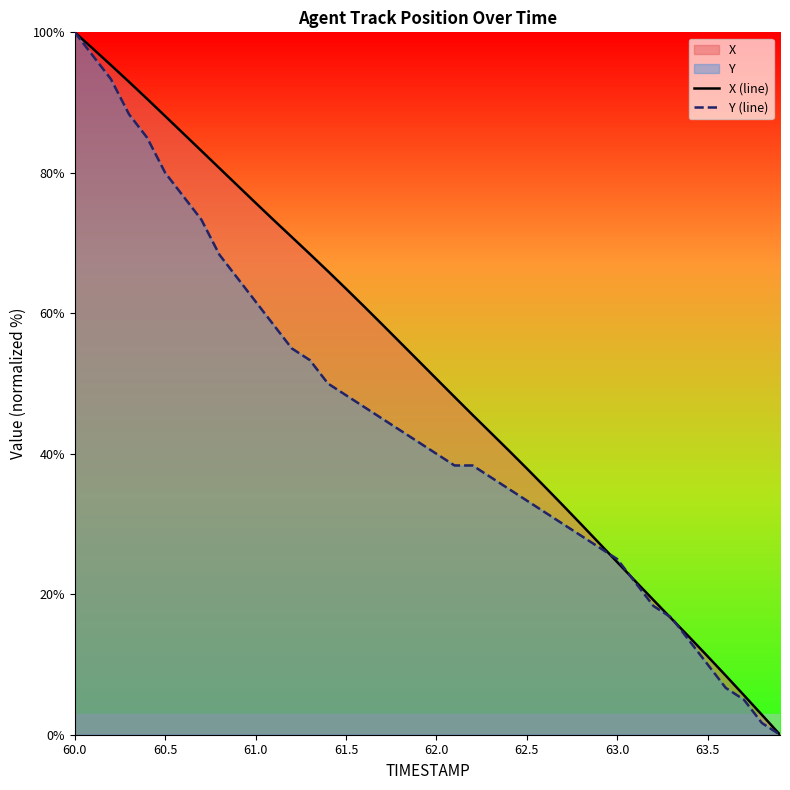

What is the maximum value shown in the chart?

100.0